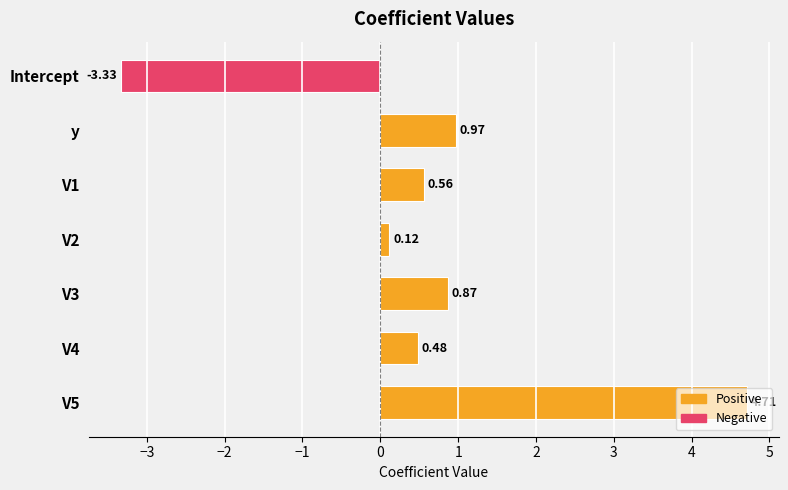

What is the change in value from y to V1?

-0.4